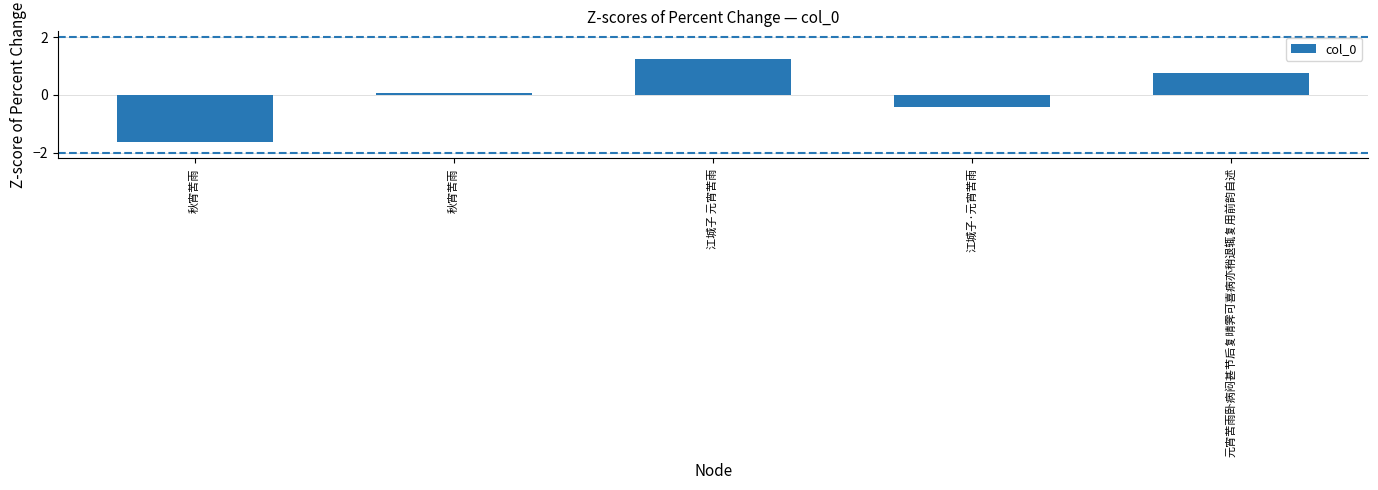

How many negative values are there?

2